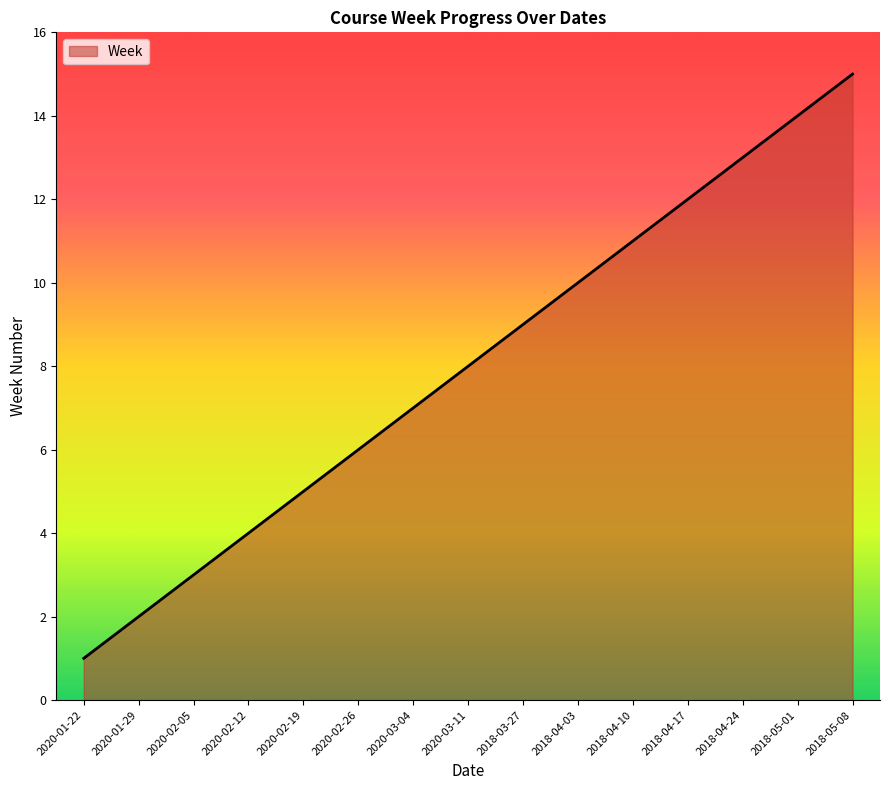

The value at 2020-02-19 is 5. True or false?

True